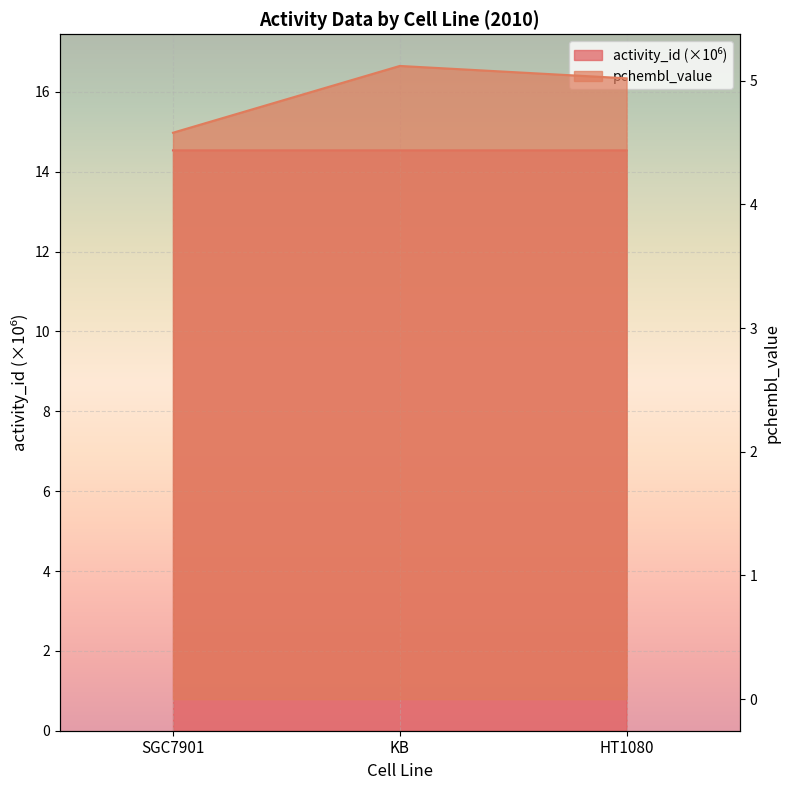

Which series has the largest total across all categories?

activity_id